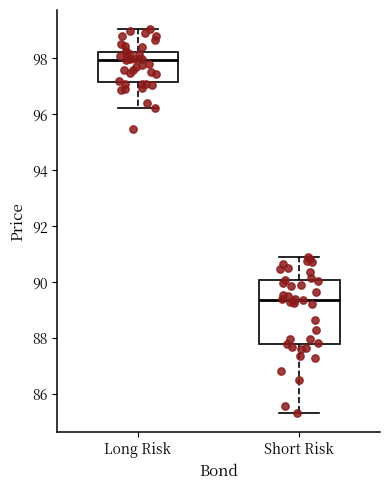

Where is the upper edge of the box for Short Risk on the y-axis? The values are not printed on the chart, so give them approximately, as read against the axis.

90.0